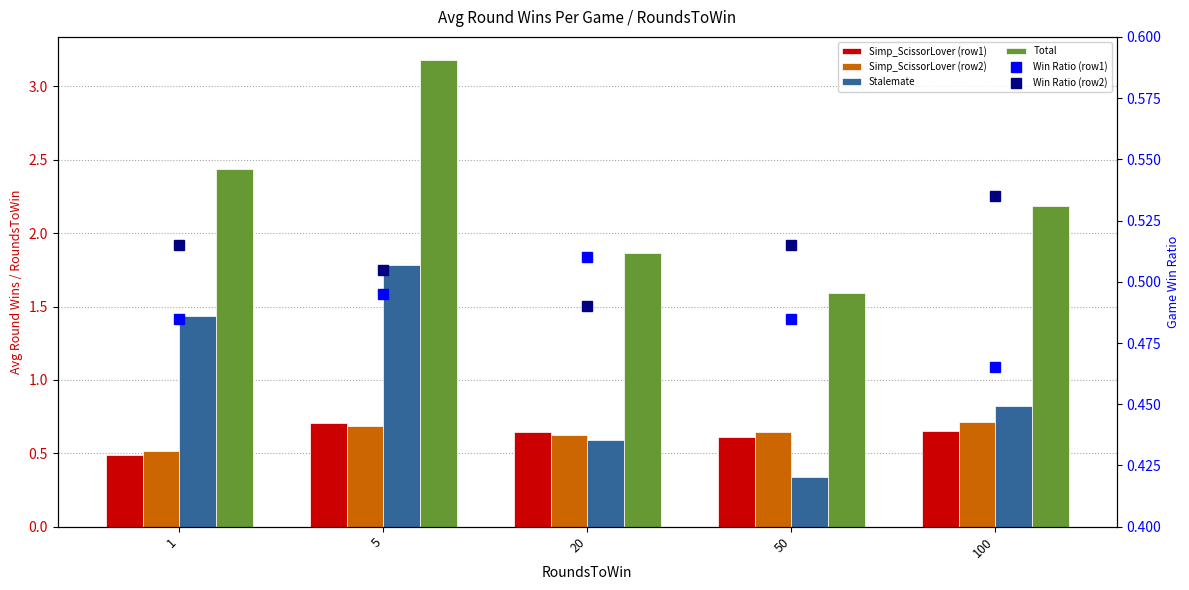

Which has a higher value, 20 or 50?

20